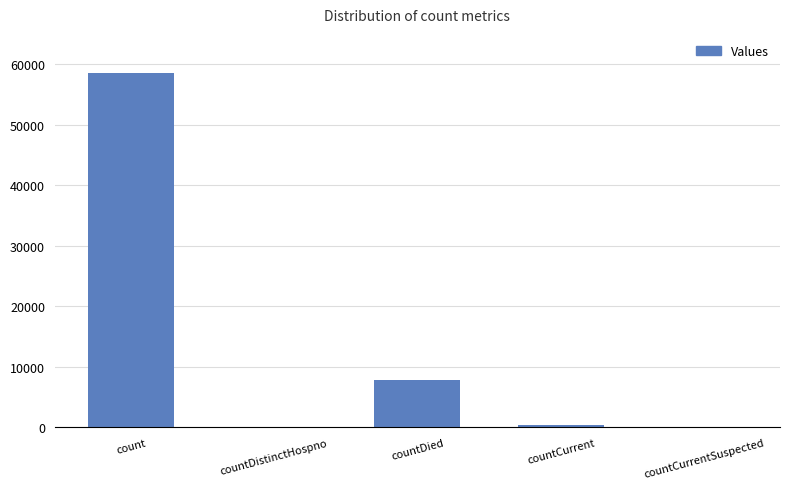

What is the maximum value shown in the chart?

58522